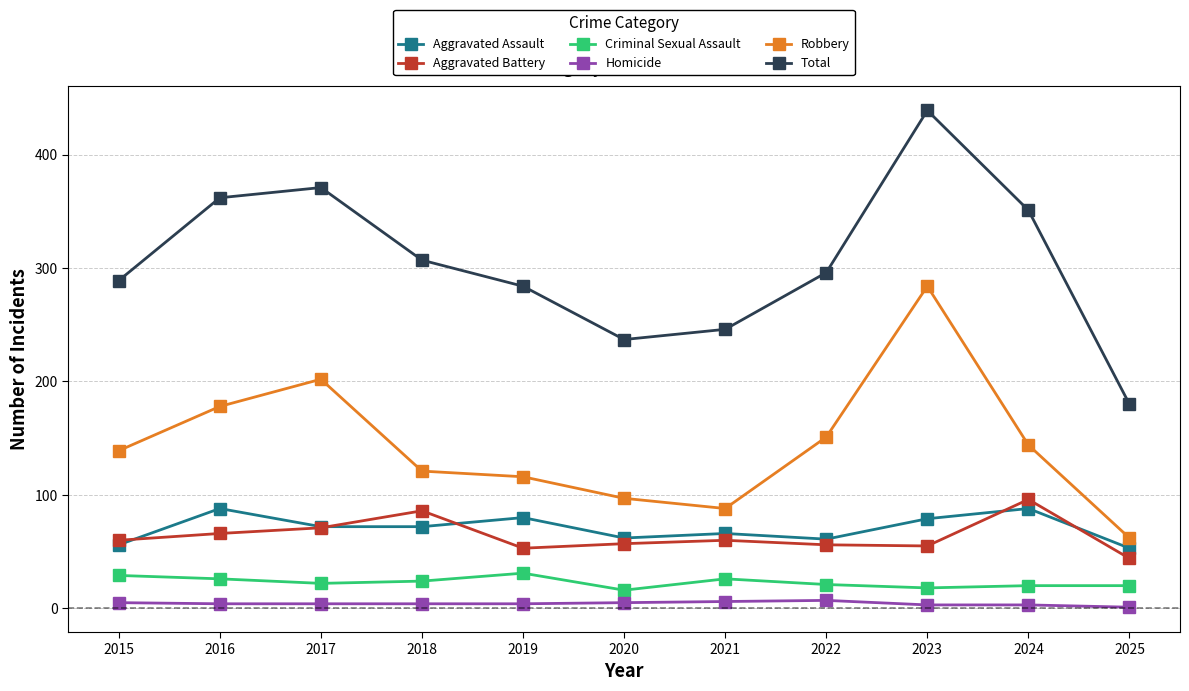

Which series changed the most between 2017 and 2020?

Total